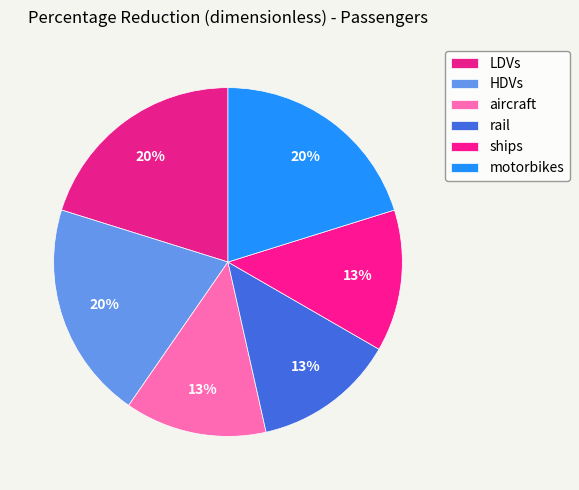

Count the number of slices in the pie.

6